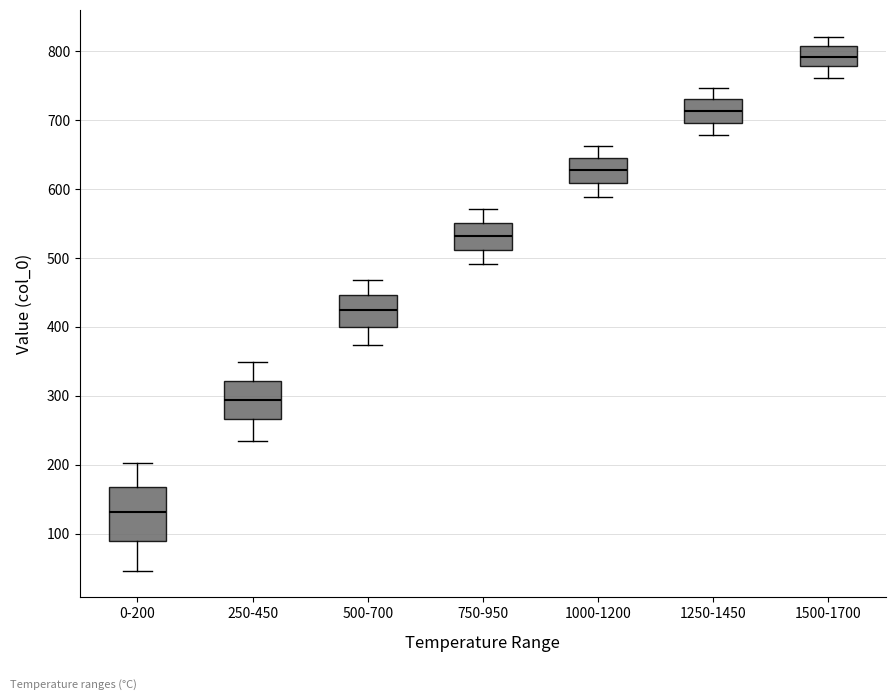

Reading left to right, read every box against the y-axis: the position of its median line, the range the box covers, and the ends of its whiskers. The values are not printed on the chart, so give them approximately, as read against the axis.

0-200: median 130, box 90 to 170, whiskers 50 to 200
250-450: median 290, box 270 to 320, whiskers 230 to 350
500-700: median 420, box 400 to 450, whiskers 370 to 470
750-950: median 530, box 510 to 550, whiskers 490 to 570
1000-1200: median 630, box 610 to 650, whiskers 590 to 660
1250-1450: median 710, box 700 to 730, whiskers 680 to 750
1500-1700: median 790, box 780 to 810, whiskers 760 to 820